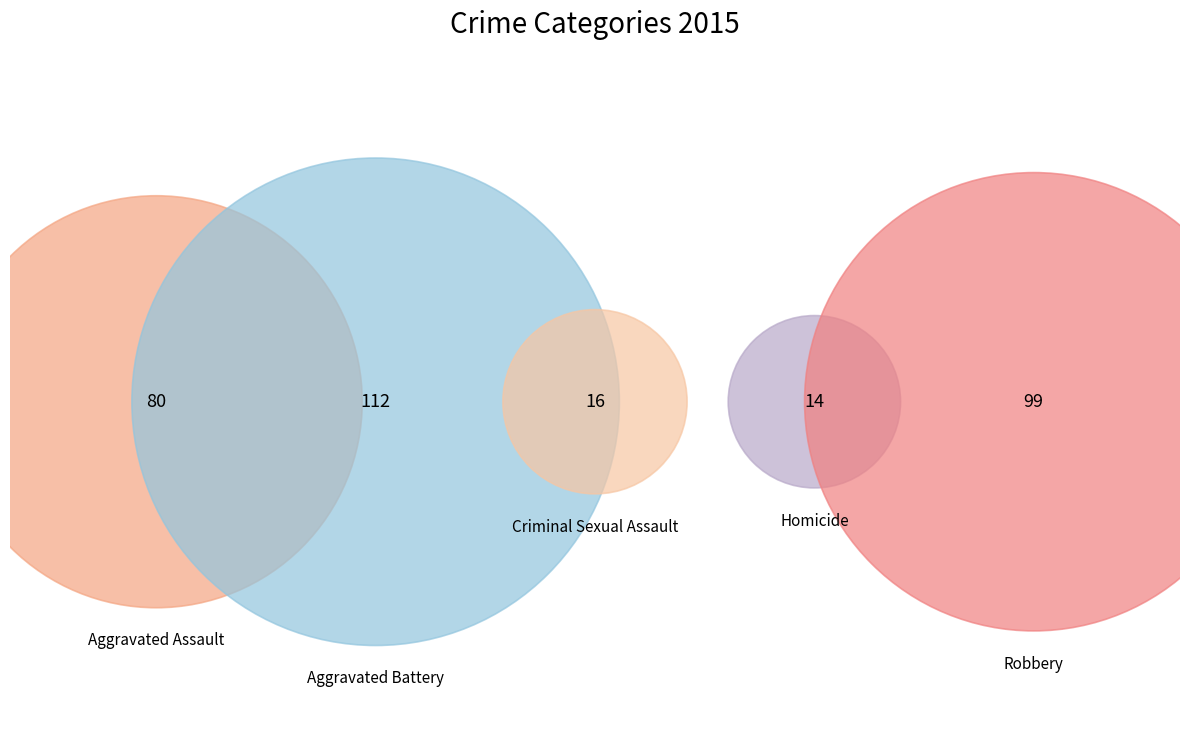

Which has a higher value, Aggravated Assault or Robbery?

Robbery